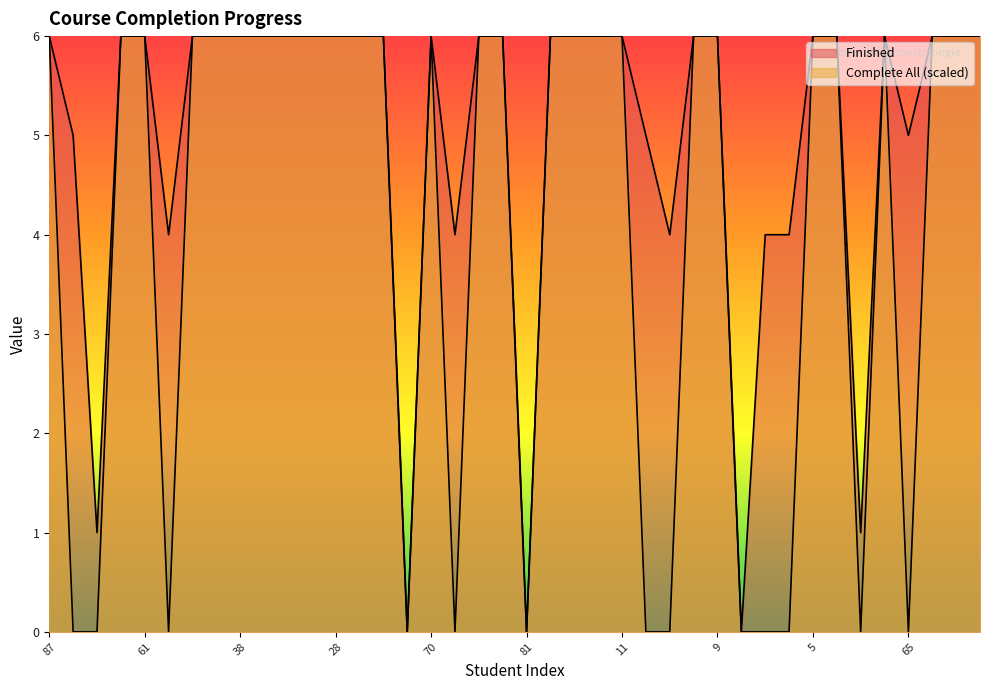

True or false: Finished and Complete All (1=Yes) intersect in this chart.

False